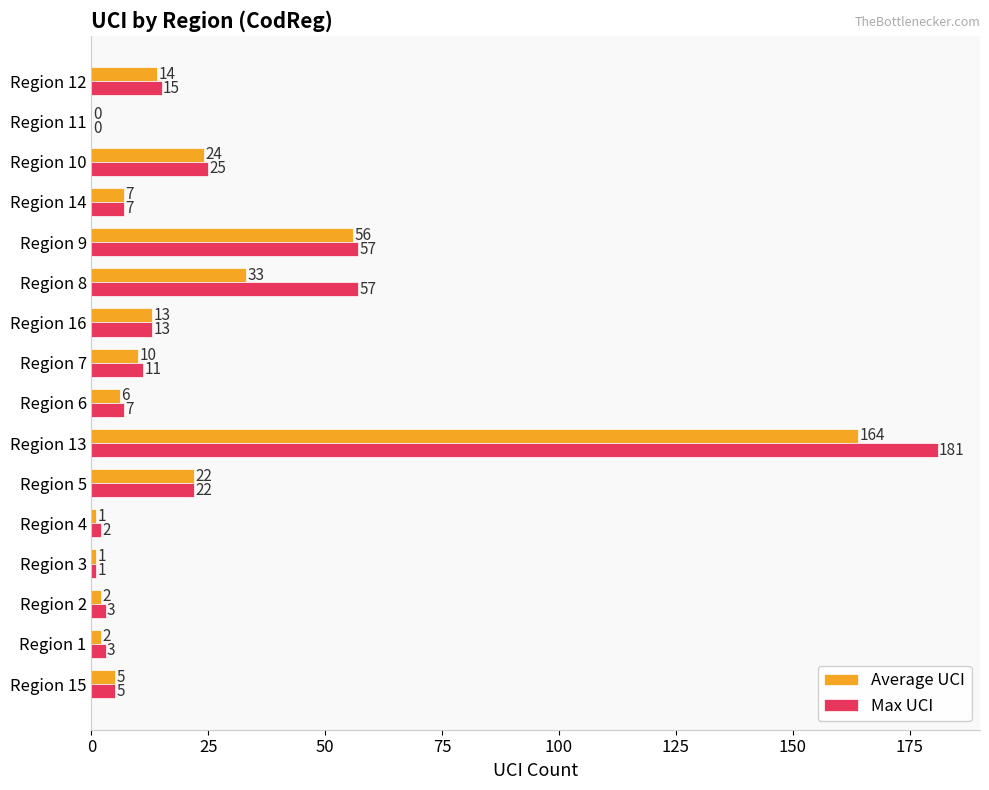

Which series has the largest total across all categories?

Max UCI